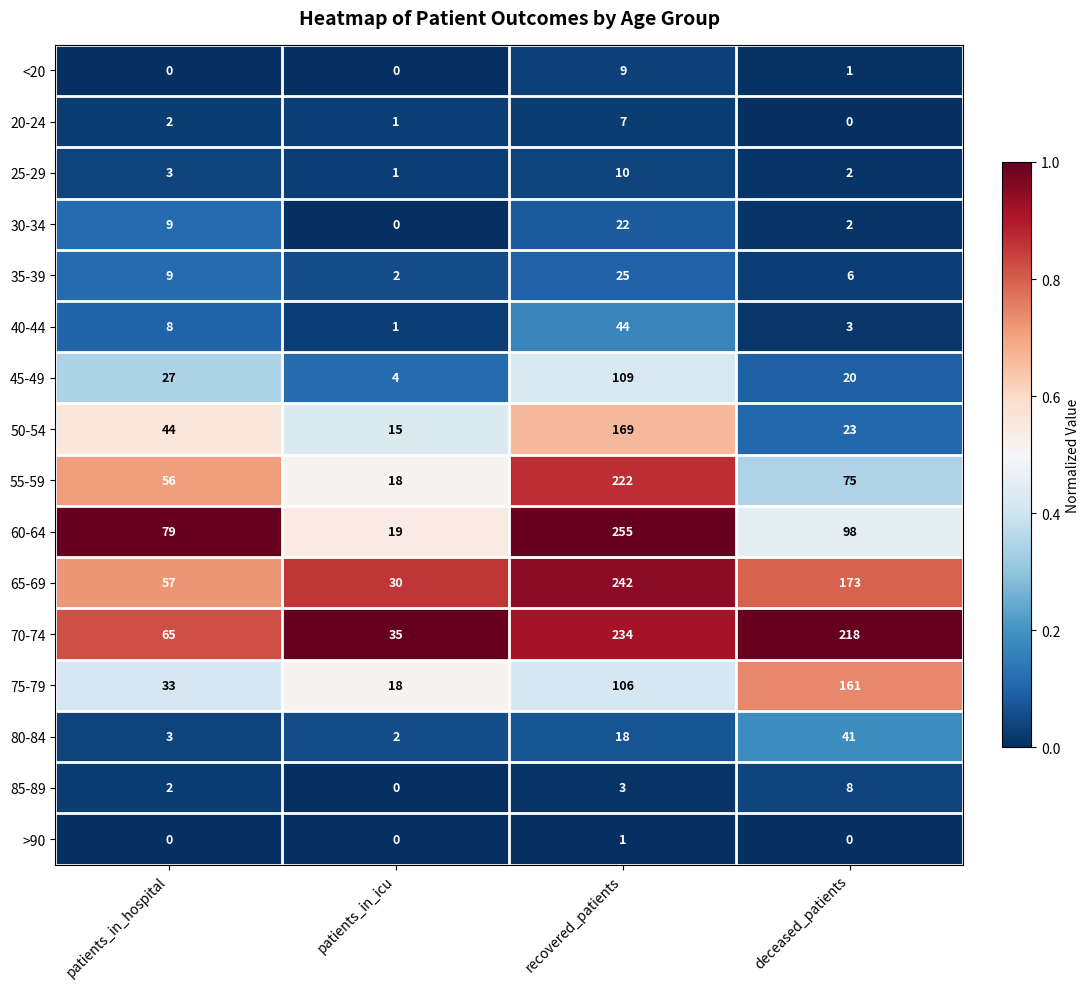

At which label is 50-54 closest to 92?

patients_in_hospital